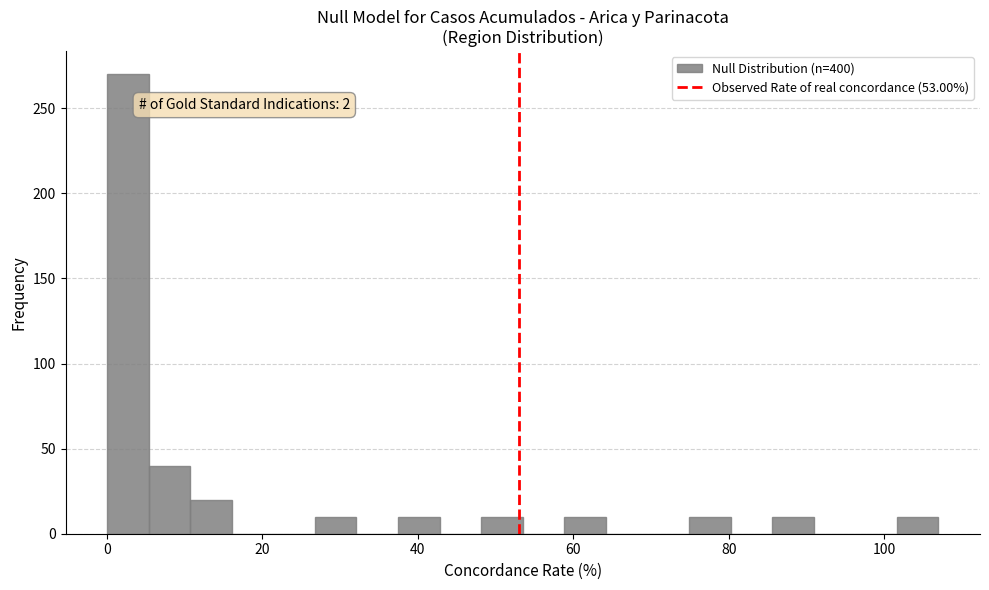

Around what value on the x-axis is the tallest bar? Give the approximate position of its centre, as read against the axis.

2